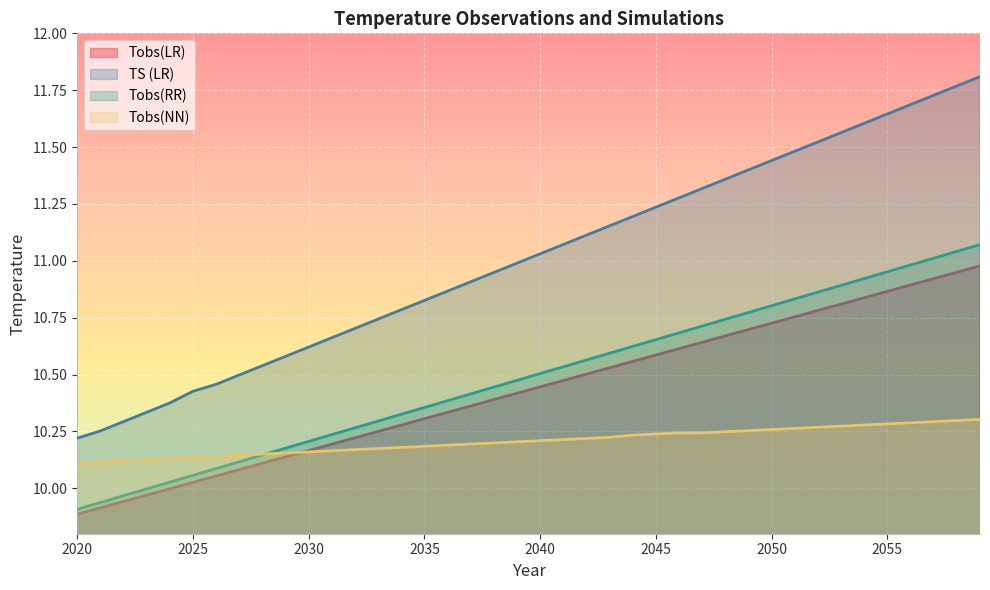

Reading right to left, list all the values displayed in this chart.

Tobs(LR): 11.0	10.9	10.9	10.9	10.9	10.8	10.8	10.8	10.8	10.7	10.7	10.7	10.6	10.6	10.6	10.6	10.5	10.5	10.5	10.4	10.4	10.4	10.4	10.3	10.3	10.3	10.2	10.2	10.2	10.2	10.1	10.1	10.1	10.1	10.0	10.0	10.0	9.9	9.9	9.9
TS (LR): 11.8	11.8	11.7	11.7	11.6	11.6	11.6	11.5	11.5	11.4	11.4	11.4	11.3	11.3	11.2	11.2	11.2	11.1	11.1	11.0	11.0	10.9	10.9	10.9	10.8	10.8	10.7	10.7	10.7	10.6	10.6	10.5	10.5	10.5	10.4	10.4	10.3	10.3	10.3	10.2
Tobs(RR): 11.1	11.0	11.0	11.0	11.0	10.9	10.9	10.9	10.8	10.8	10.8	10.7	10.7	10.7	10.7	10.6	10.6	10.6	10.5	10.5	10.5	10.4	10.4	10.4	10.4	10.3	10.3	10.3	10.2	10.2	10.2	10.1	10.1	10.1	10.1	10.0	10.0	10.0	9.9	9.9
Tobs(NN): 10.3	10.3	10.3	10.3	10.3	10.3	10.3	10.3	10.3	10.3	10.3	10.2	10.2	10.2	10.2	10.2	10.2	10.2	10.2	10.2	10.2	10.2	10.2	10.2	10.2	10.2	10.2	10.2	10.2	10.2	10.2	10.1	10.1	10.1	10.1	10.1	10.1	10.1	10.1	10.1